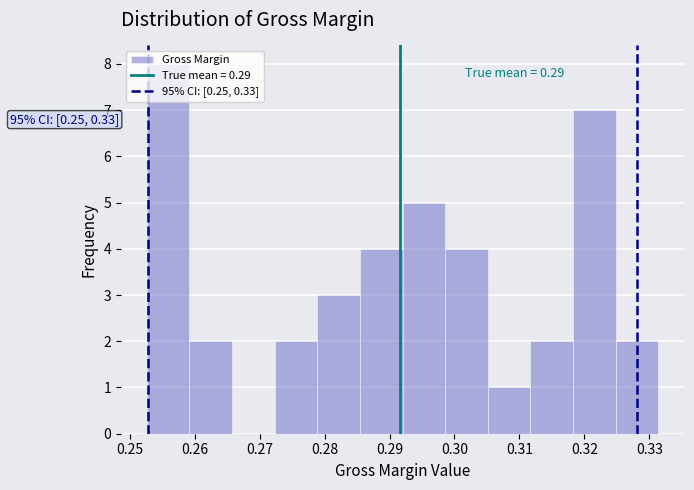

Over which range of the x-axis is the bar tallest?

0.253 to 0.259